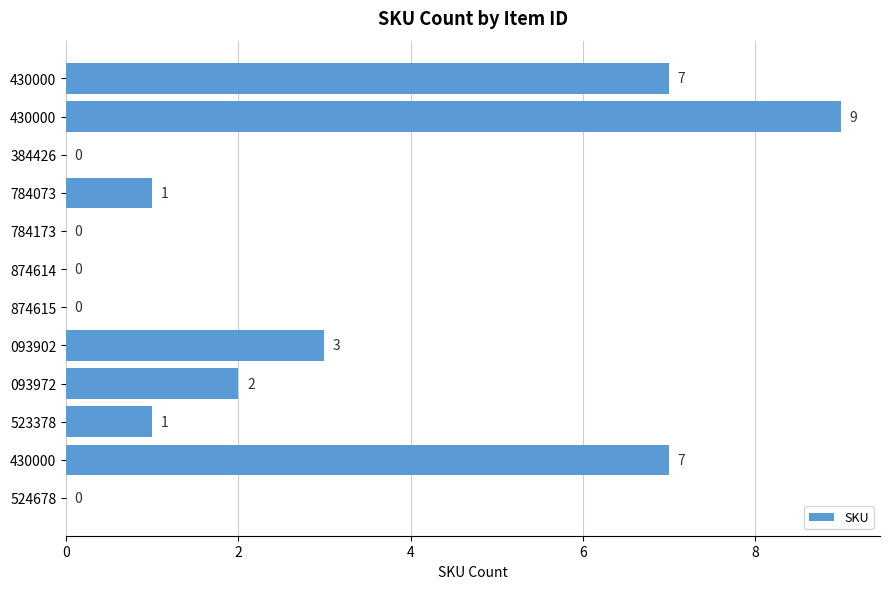

Count the number of categories in the chart.

12